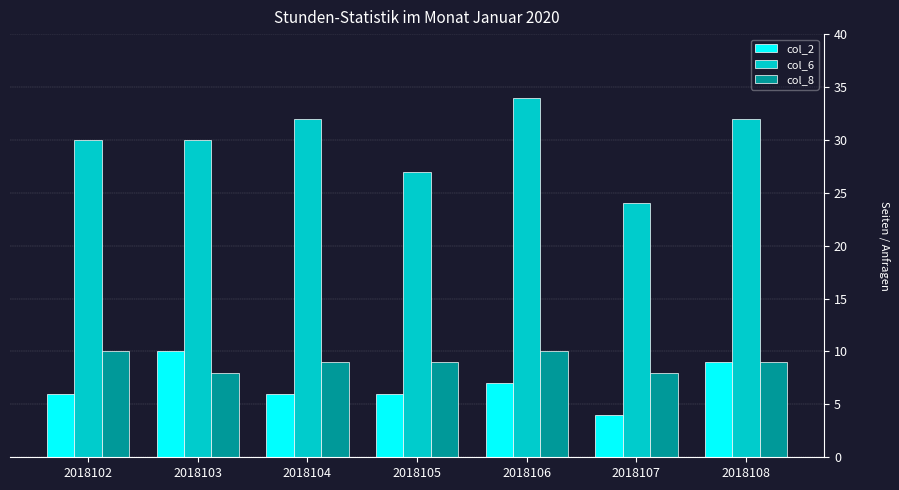

True or false: col_6 has a value of 51 at 2018102.

False